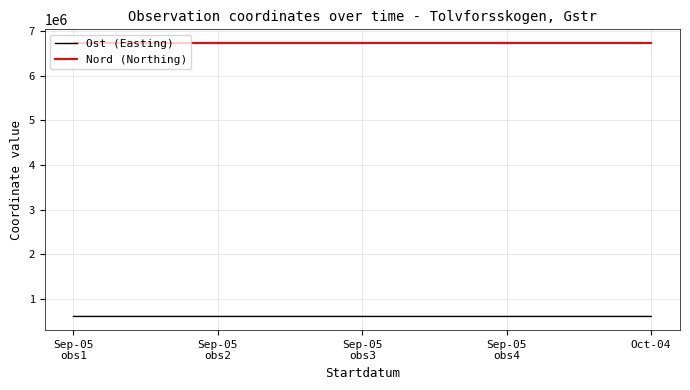

What is the highest value of the Ost (Easting) series?

613727